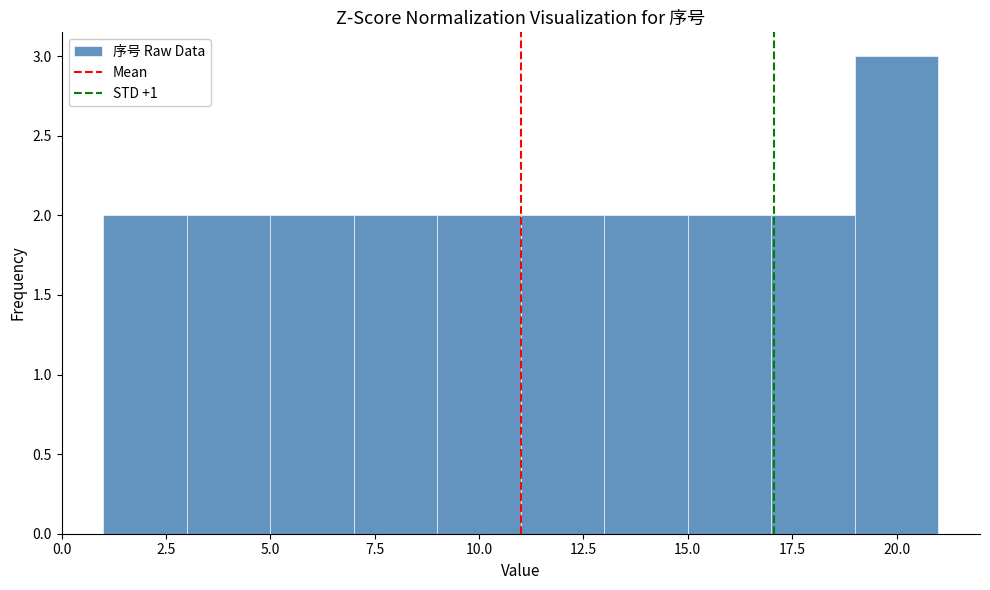

Which range on the x-axis has the tallest bar?

19 to 21